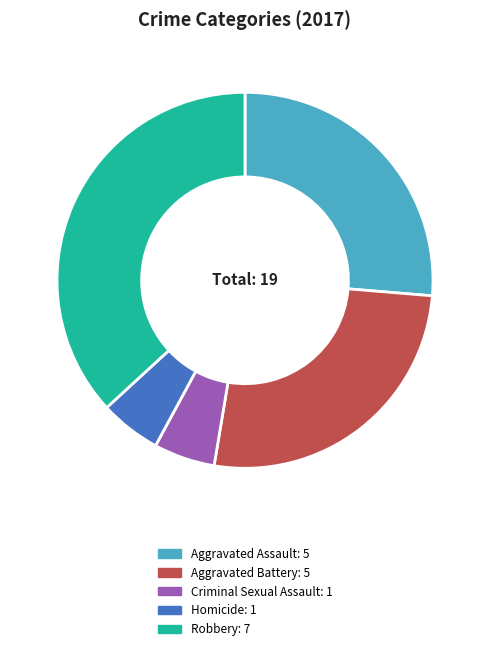

What is the ratio of the value at Aggravated Assault to the value at Aggravated Battery?

1.0